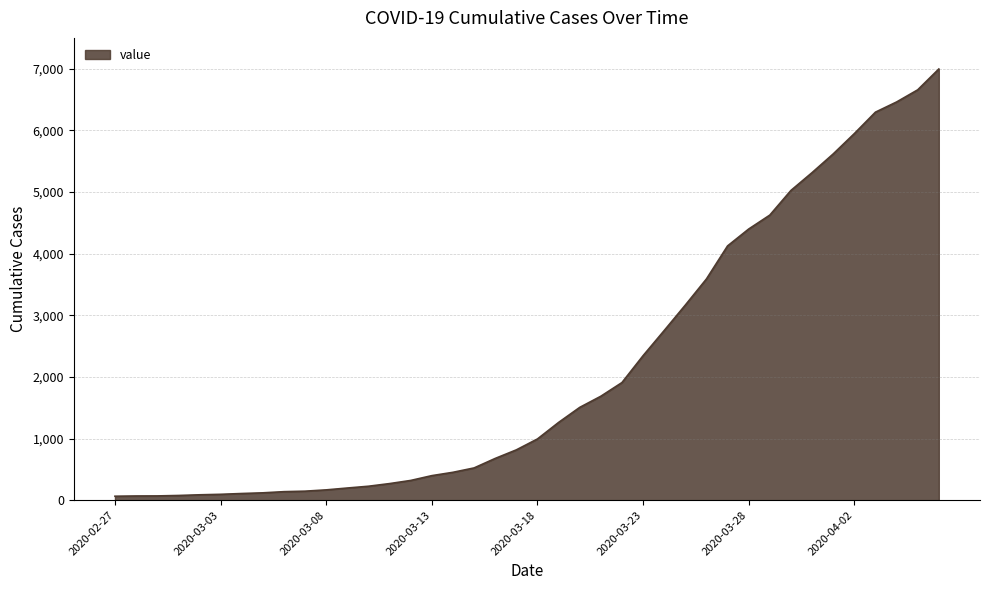

What is the maximum value shown in the chart?

6995